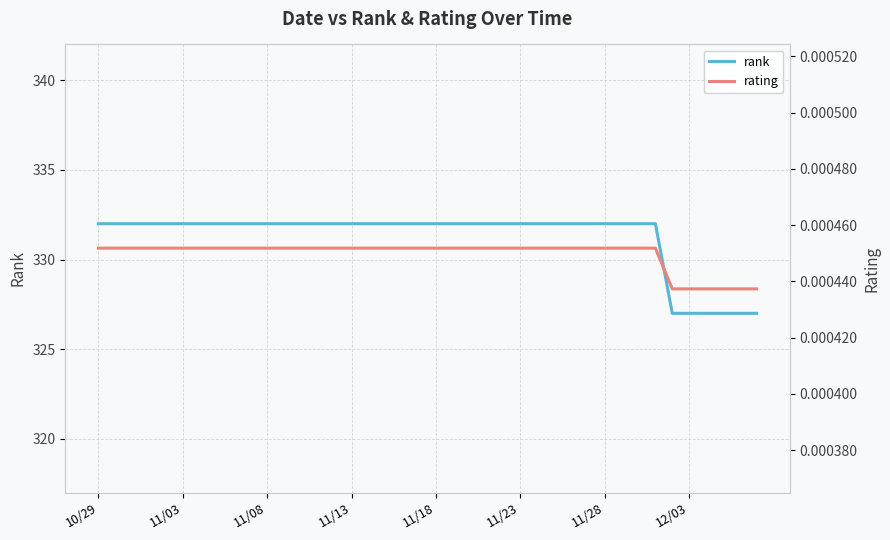

Reading left to right, transcribe all the data shown in this chart.

rank: 332.0	332.0	332.0	332.0	332.0	332.0	332.0	332.0	332.0	332.0	332.0	332.0	332.0	332.0	332.0	332.0	332.0	332.0	332.0	332.0	332.0	332.0	332.0	332.0	332.0	332.0	332.0	332.0	332.0	332.0	332.0	332.0	332.0	332.0	327.0	327.0	327.0	327.0	327.0	327.0
rating: 0.0	0.0	0.0	0.0	0.0	0.0	0.0	0.0	0.0	0.0	0.0	0.0	0.0	0.0	0.0	0.0	0.0	0.0	0.0	0.0	0.0	0.0	0.0	0.0	0.0	0.0	0.0	0.0	0.0	0.0	0.0	0.0	0.0	0.0	0.0	0.0	0.0	0.0	0.0	0.0